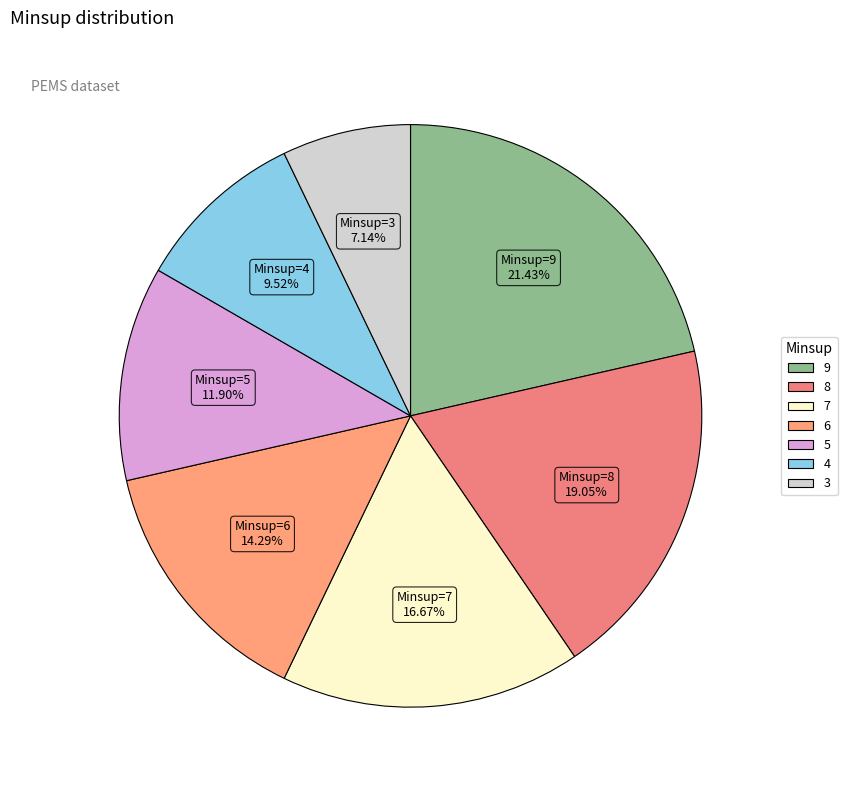

To the nearest percent, what is the combined percentage of 4 and 6?

24%